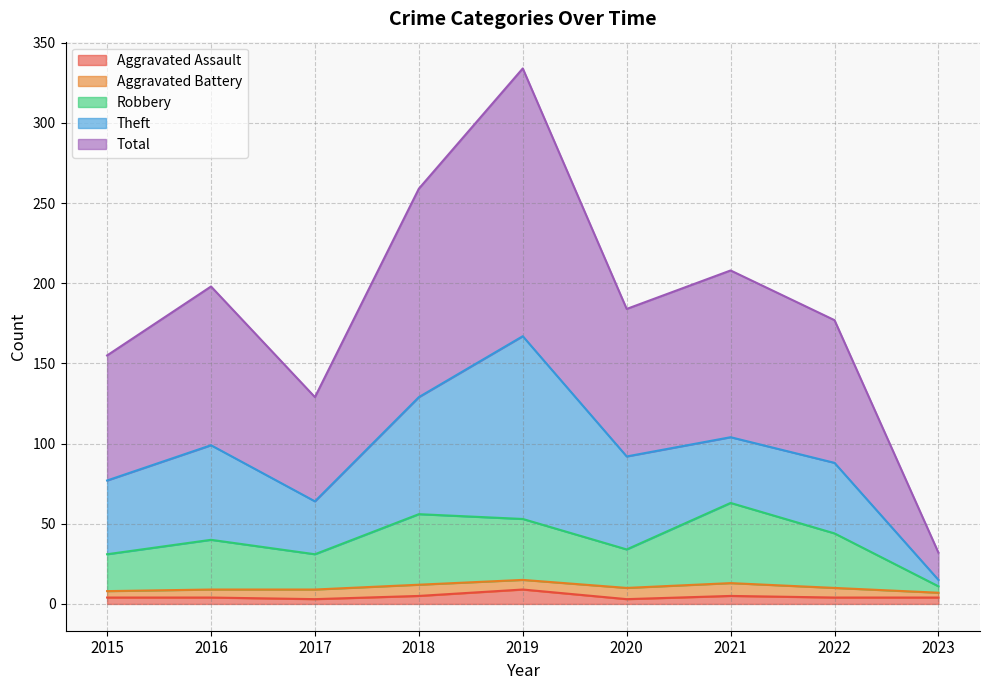

True or false: Robbery and Total intersect in this chart.

False